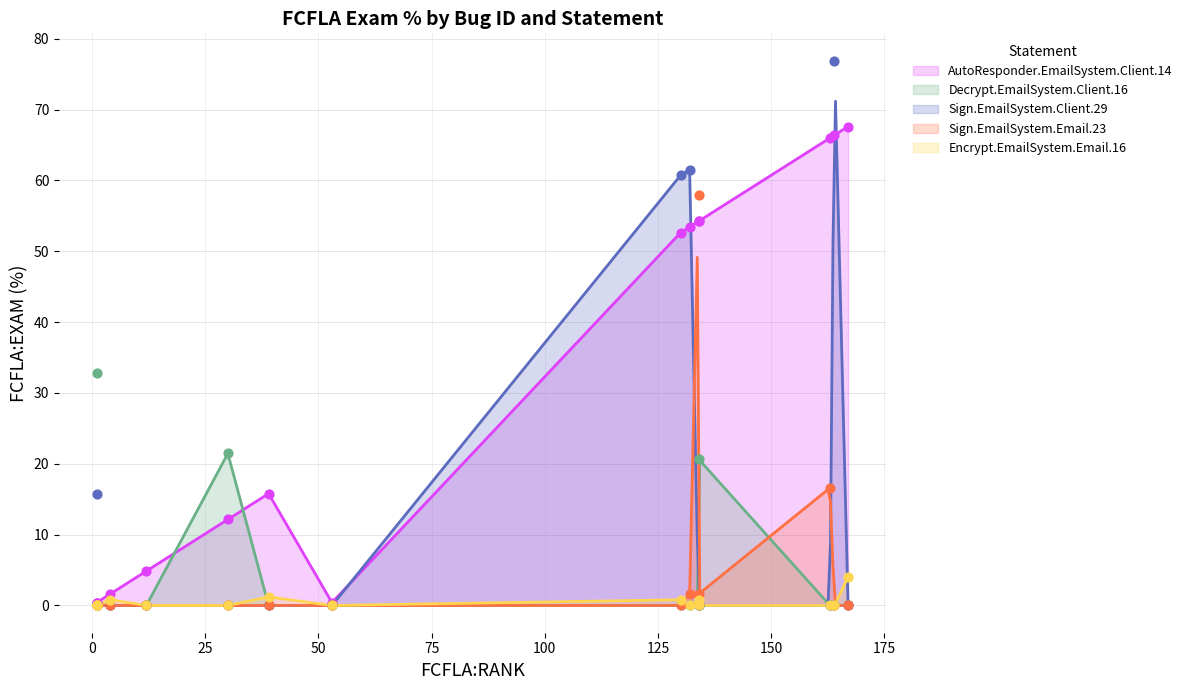

Which series reaches the minimum Y coordinate?

Decrypt.EmailSystem.Client.16